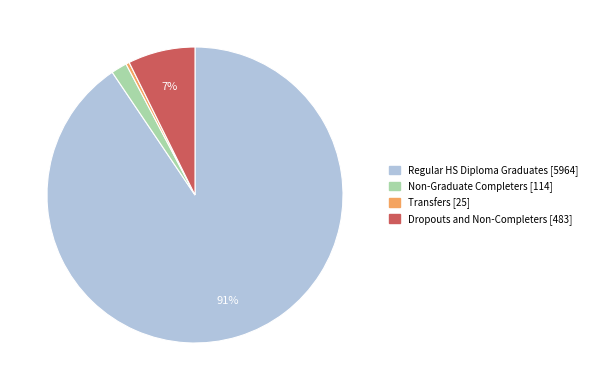

The Transfers slice represents 0% of the pie. True or false?

True